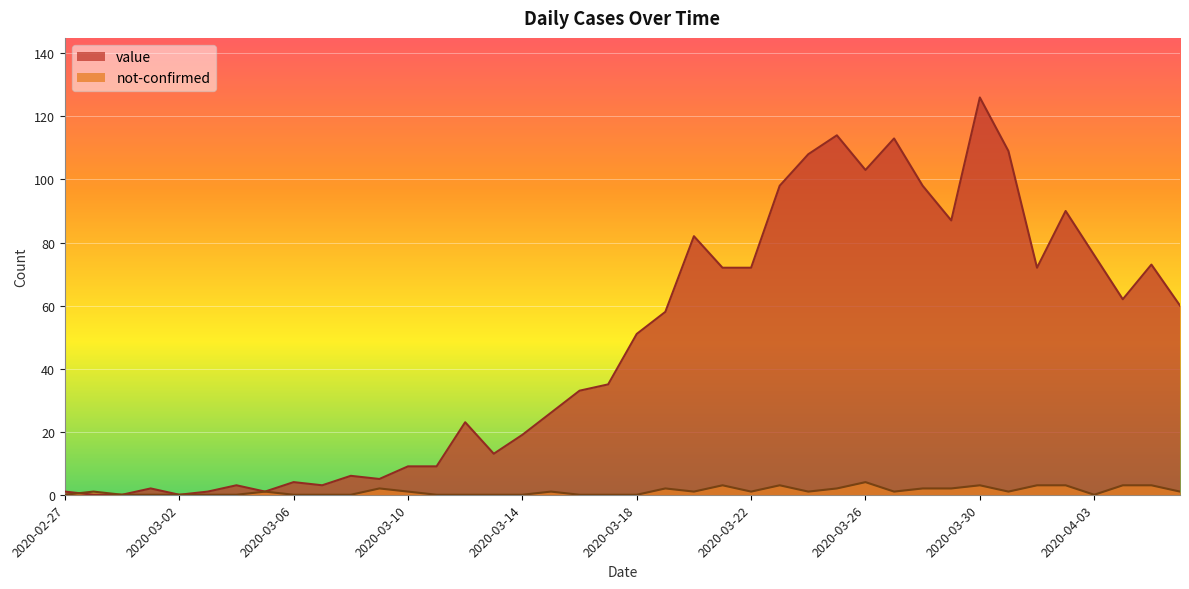

At 2020-03-13, list the series in order from largest to smallest.

value, not-confirmed